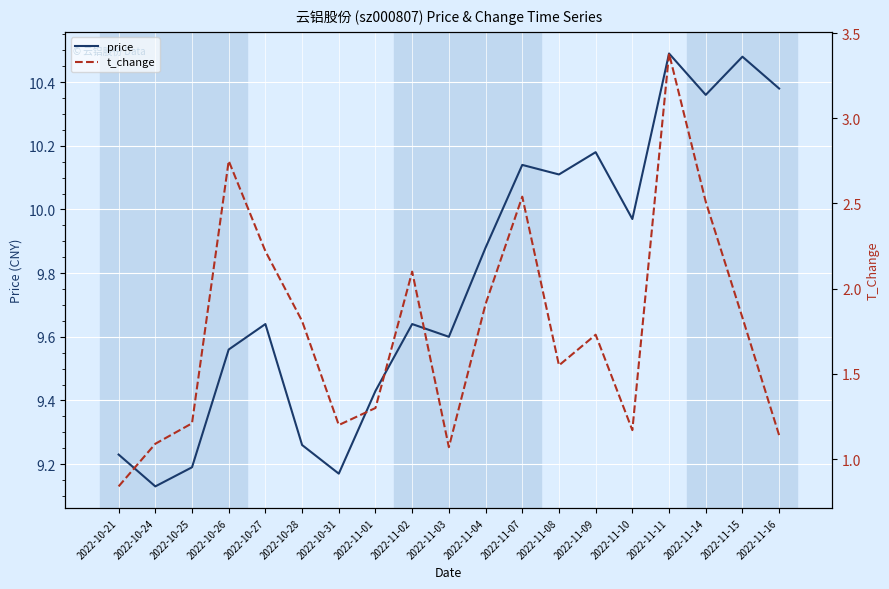

Which series has the largest total across all categories?

price